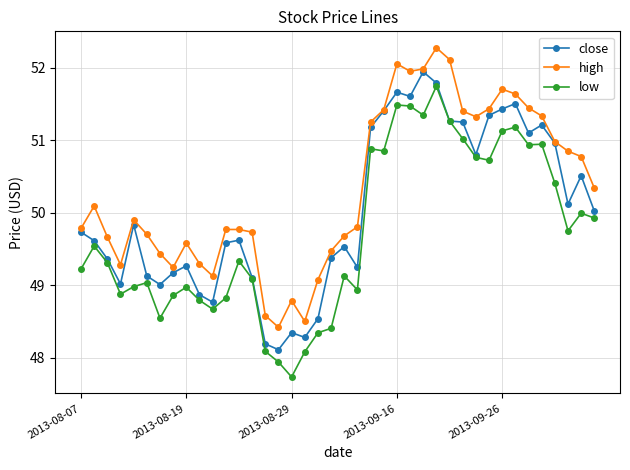

What is the minimum value for high?

48.4